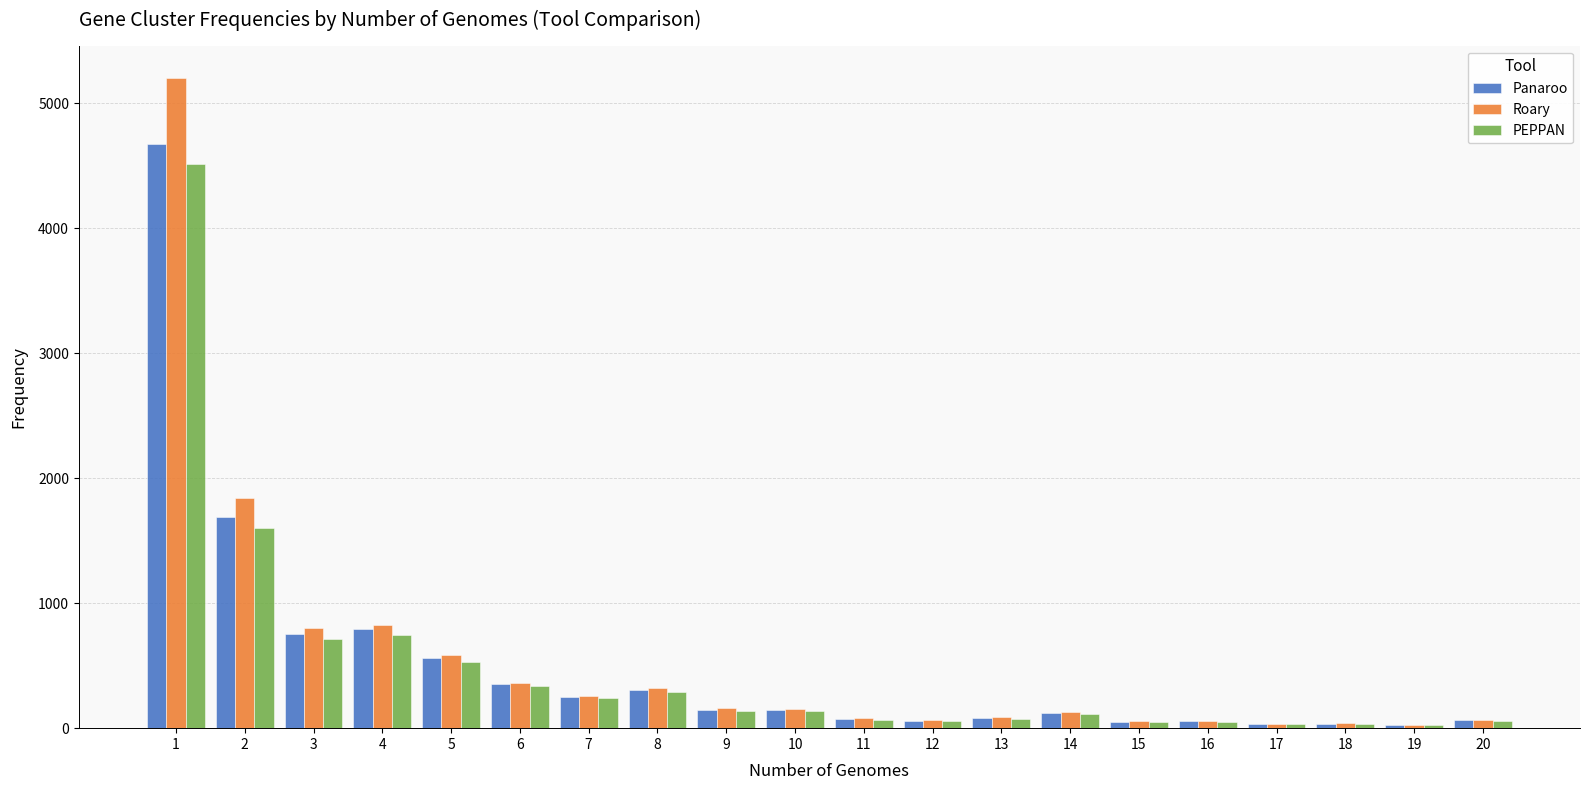

What is the total value across all series at 3?

2260